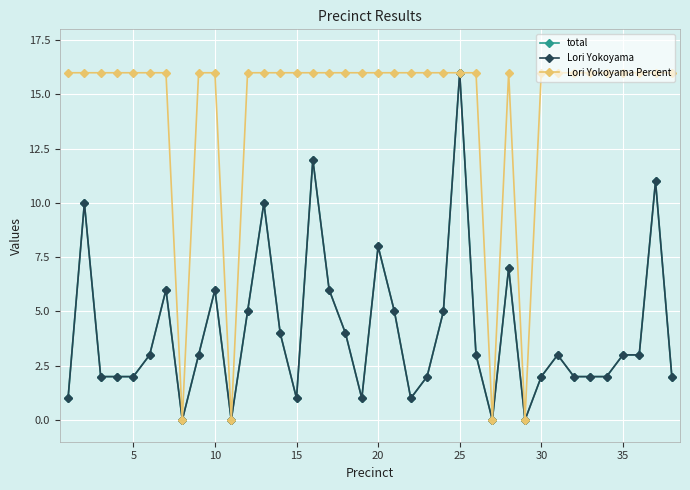

What is the label of the 9th point from the right?

30